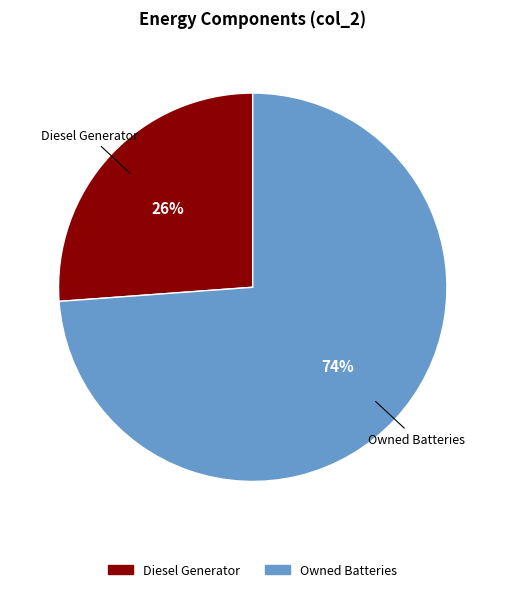

How many slices are in this pie chart?

2